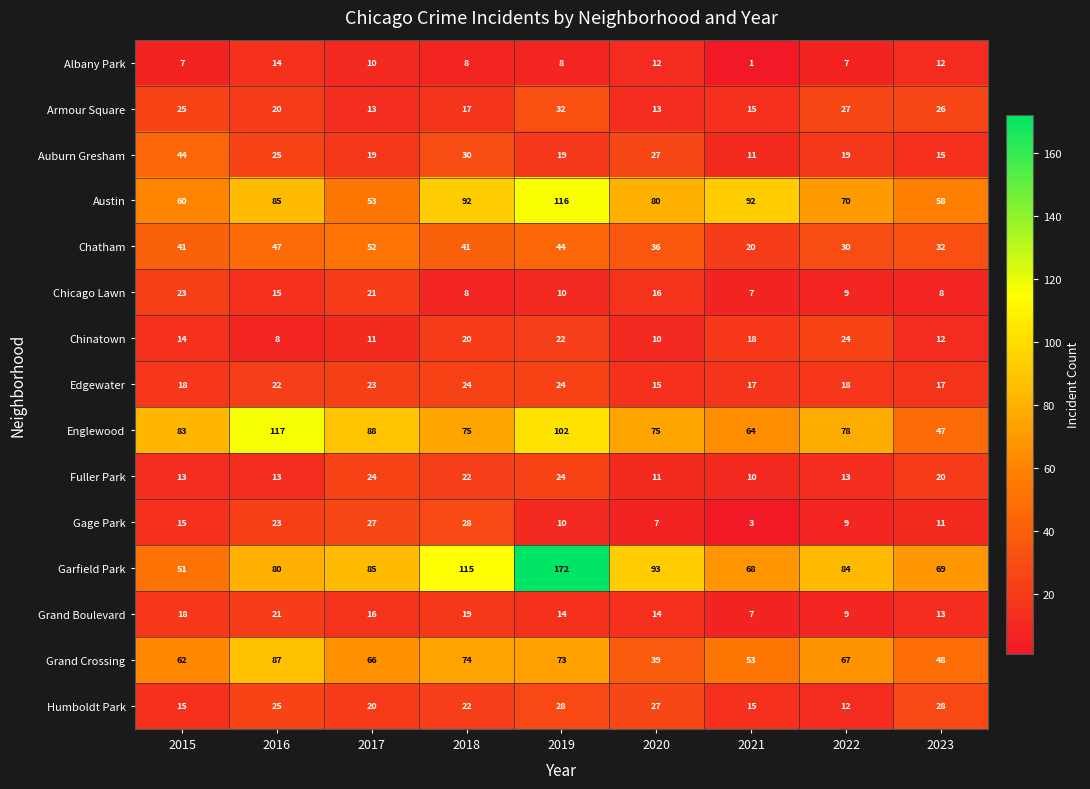

Where is Armour Square nearest to the value 22?

2016